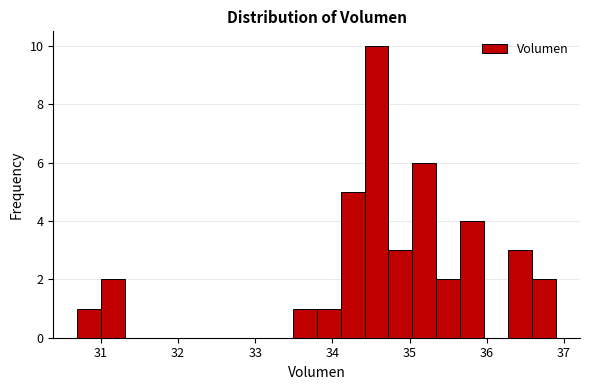

Read against the x-axis, roughly where is the centre of the tallest bar?

34.6